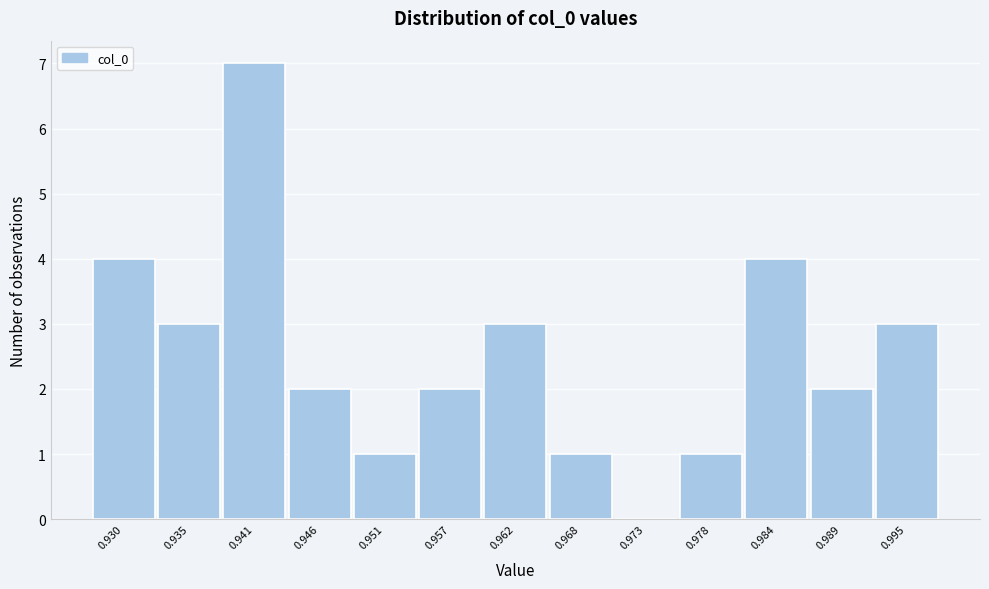

Reading left to right, list all the values displayed in this chart.

0.930=4	0.935=3	0.941=7	0.946=2	0.951=1	0.957=2	0.962=3	0.968=1	0.973=0	0.978=1	0.984=4	0.989=2	0.995=3